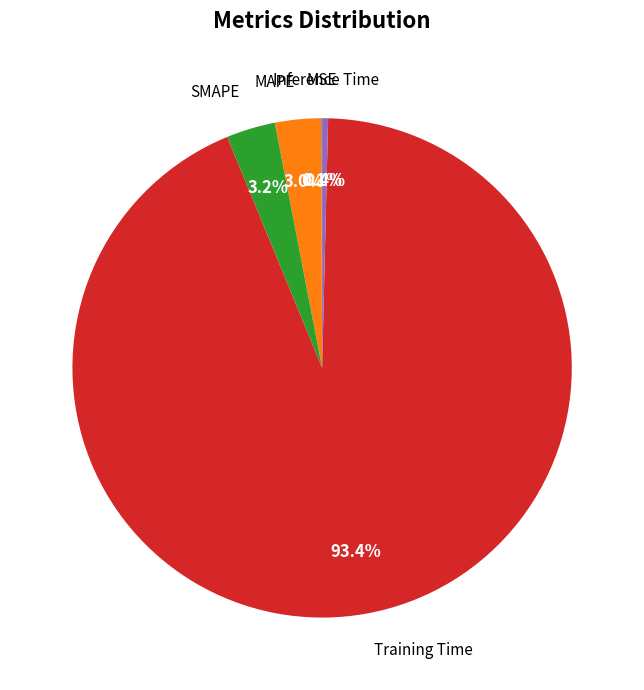

What percentage is the MAPE slice, to the nearest percent?

3%